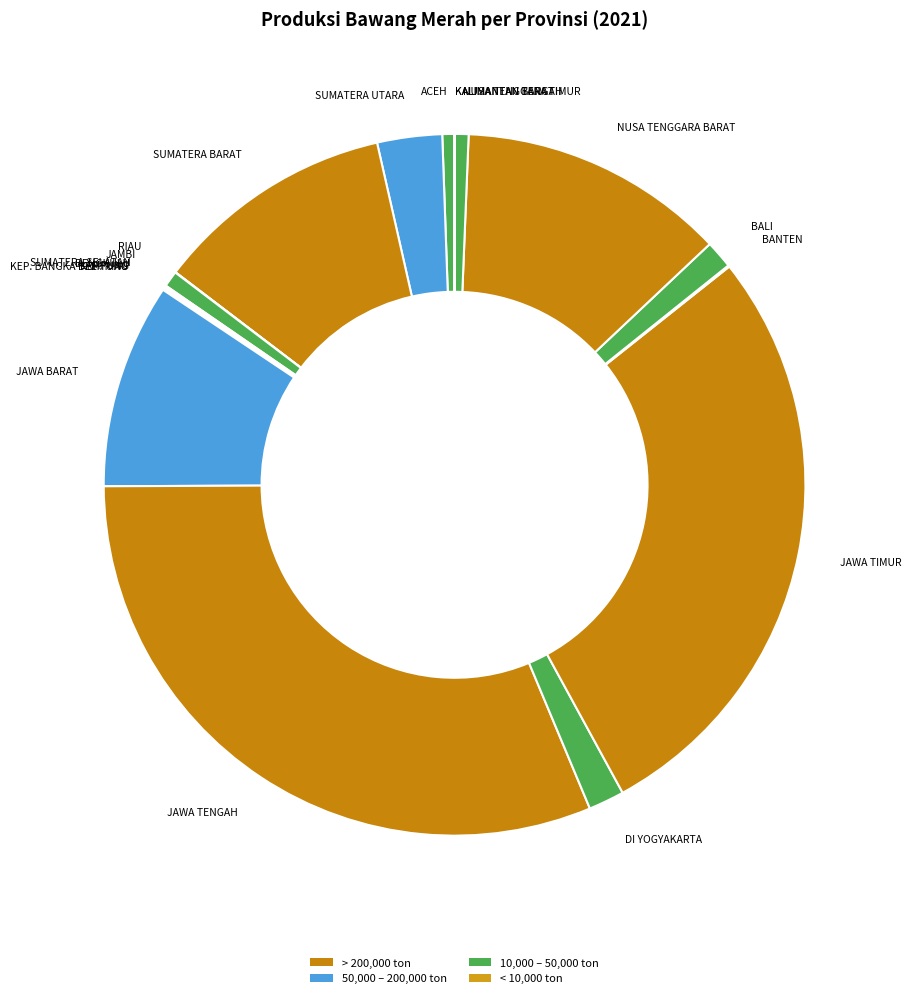

Is there any slice that represents more than half of the pie?

No